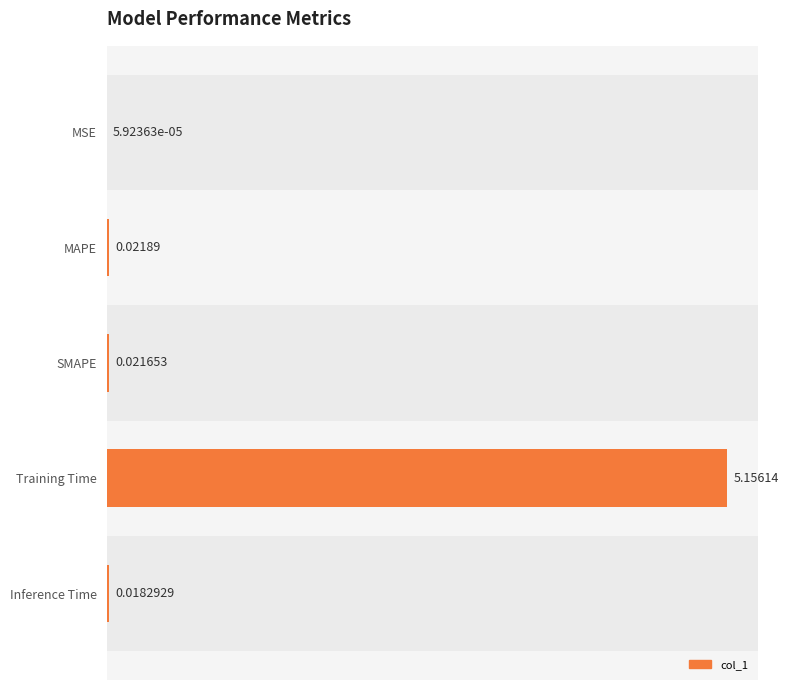

At which category does the chart reach its peak across all series?

Training Time